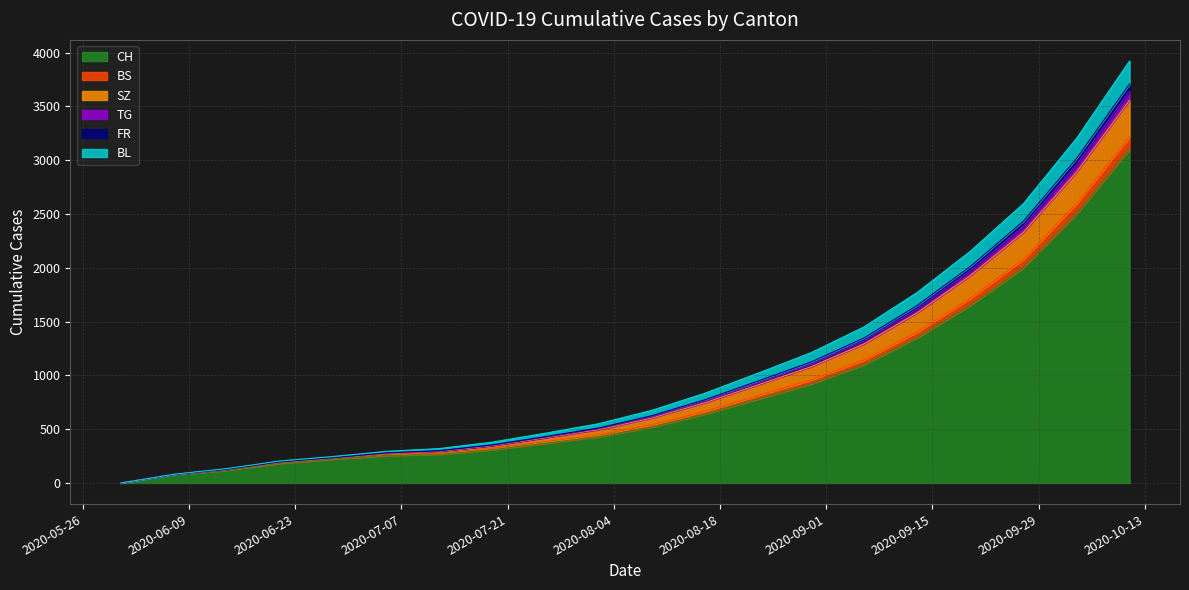

Is the value of BL at 2020-10-11 greater than the value of SZ at 2020-08-16?

Yes